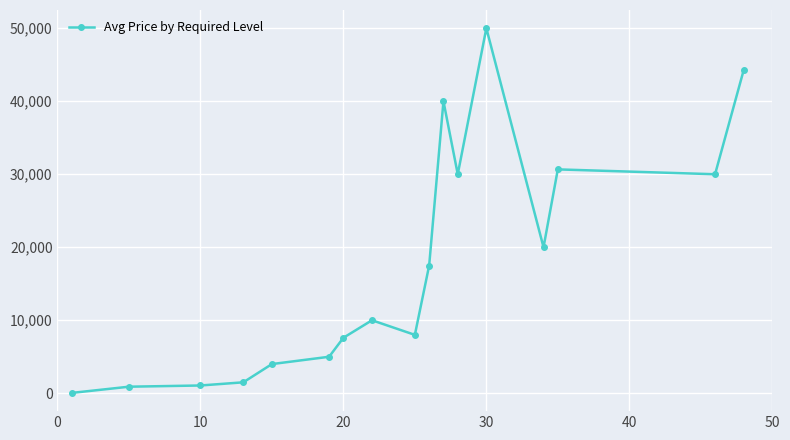

What is the difference between the maximum and minimum values?

49950